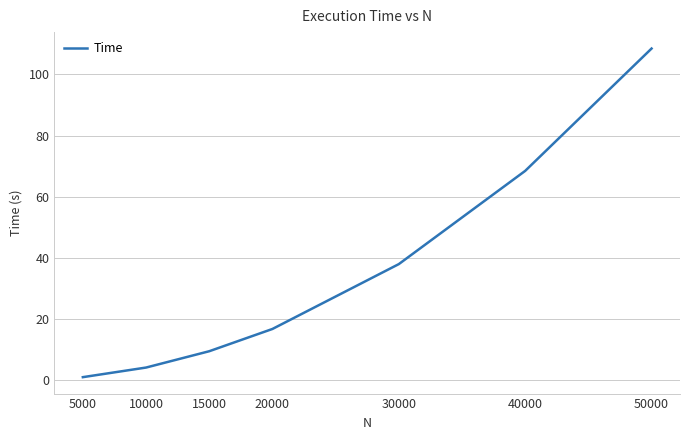

Is this an area chart (filled region under the line)?

No